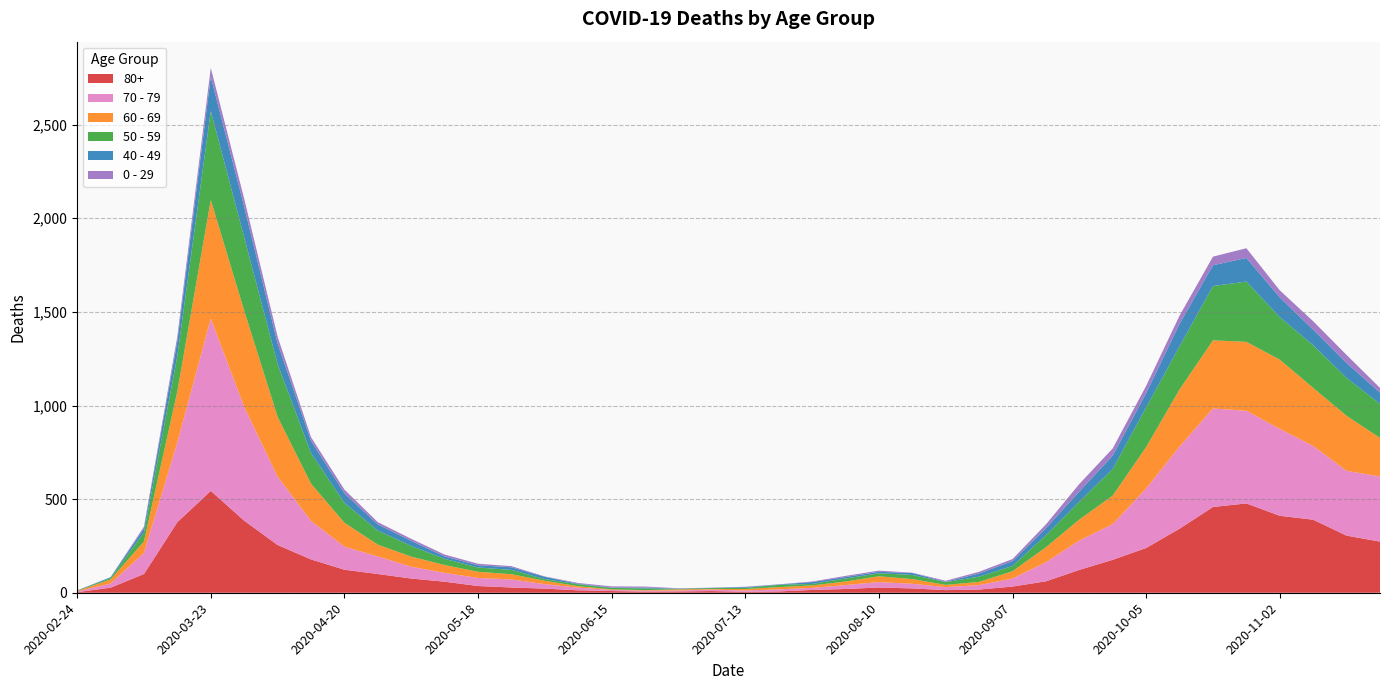

Reading left to right, transcribe all the data shown in this chart.

80+: 2020-02-24=3	2020-03-02=27	2020-03-09=100	2020-03-16=377	2020-03-23=544	2020-03-30=385	2020-04-06=255	2020-04-13=178	2020-04-20=123	2020-04-27=100	2020-05-04=76	2020-05-11=59	2020-05-18=36	2020-05-25=28	2020-06-01=22	2020-06-08=13	2020-06-15=9	2020-06-22=6	2020-06-29=7	2020-07-06=9	2020-07-13=5	2020-07-20=7	2020-07-27=15	2020-08-03=20	2020-08-10=28	2020-08-17=23	2020-08-24=14	2020-08-31=17	2020-09-07=33	2020-09-14=61	2020-09-21=122	2020-09-28=176	2020-10-05=239	2020-10-12=342	2020-10-19=458	2020-10-26=477	2020-11-02=411	2020-11-09=390	2020-11-16=305	2020-11-23=273
70 - 79: 2020-02-24=4	2020-03-02=22	2020-03-09=113	2020-03-16=427	2020-03-23=920	2020-03-30=608	2020-04-06=365	2020-04-13=206	2020-04-20=123	2020-04-27=94	2020-05-04=63	2020-05-11=47	2020-05-18=43	2020-05-25=43	2020-06-01=24	2020-06-08=14	2020-06-15=6	2020-06-22=5	2020-06-29=5	2020-07-06=8	2020-07-13=7	2020-07-20=11	2020-07-27=11	2020-08-03=21	2020-08-10=29	2020-08-17=25	2020-08-24=16	2020-08-31=24	2020-09-07=43	2020-09-14=102	2020-09-21=157	2020-09-28=191	2020-10-05=318	2020-10-12=439	2020-10-19=526	2020-10-26=495	2020-11-02=464	2020-11-09=394	2020-11-16=346	2020-11-23=348
60 - 69: 2020-02-24=2	2020-03-02=22	2020-03-09=61	2020-03-16=272	2020-03-23=634	2020-03-30=514	2020-04-06=320	2020-04-13=199	2020-04-20=128	2020-04-27=63	2020-05-04=54	2020-05-11=42	2020-05-18=33	2020-05-25=28	2020-06-01=18	2020-06-08=8	2020-06-15=3	2020-06-22=3	2020-06-29=6	2020-07-06=3	2020-07-13=8	2020-07-20=12	2020-07-27=13	2020-08-03=19	2020-08-10=31	2020-08-17=25	2020-08-24=12	2020-08-31=17	2020-09-07=39	2020-09-14=80	2020-09-21=112	2020-09-28=152	2020-10-05=221	2020-10-12=305	2020-10-19=364	2020-10-26=368	2020-11-02=370	2020-11-09=310	2020-11-16=294	2020-11-23=206
50 - 59: 2020-02-24=3	2020-03-02=7	2020-03-09=48	2020-03-16=190	2020-03-23=475	2020-03-30=392	2020-04-06=281	2020-04-13=163	2020-04-20=106	2020-04-27=75	2020-05-04=57	2020-05-11=33	2020-05-18=23	2020-05-25=23	2020-06-01=9	2020-06-08=10	2020-06-15=8	2020-06-22=9	2020-06-29=3	2020-07-06=5	2020-07-13=6	2020-07-20=12	2020-07-27=8	2020-08-03=16	2020-08-10=16	2020-08-17=22	2020-08-24=15	2020-08-31=28	2020-09-07=28	2020-09-14=64	2020-09-21=95	2020-09-28=142	2020-10-05=212	2020-10-12=230	2020-10-19=290	2020-10-26=322	2020-11-02=227	2020-11-09=228	2020-11-16=202	2020-11-23=182
40 - 49: 2020-02-24=0	2020-03-02=5	2020-03-09=21	2020-03-16=79	2020-03-23=183	2020-03-30=163	2020-04-06=111	2020-04-13=66	2020-04-20=51	2020-04-27=33	2020-05-04=27	2020-05-11=13	2020-05-18=12	2020-05-25=14	2020-06-01=12	2020-06-08=3	2020-06-15=2	2020-06-22=5	2020-06-29=1	2020-07-06=1	2020-07-13=4	2020-07-20=2	2020-07-27=10	2020-08-03=8	2020-08-10=8	2020-08-17=10	2020-08-24=2	2020-08-31=17	2020-09-07=26	2020-09-14=38	2020-09-21=55	2020-09-28=72	2020-10-05=76	2020-10-12=120	2020-10-19=111	2020-10-26=126	2020-11-02=105	2020-11-09=83	2020-11-16=80	2020-11-23=60
0 - 29: 2020-02-24=1	2020-03-02=0	2020-03-09=10	2020-03-16=25	2020-03-23=47	2020-03-30=42	2020-04-06=36	2020-04-13=19	2020-04-20=20	2020-04-27=12	2020-05-04=11	2020-05-11=10	2020-05-18=8	2020-05-25=6	2020-06-01=2	2020-06-08=4	2020-06-15=6	2020-06-22=5	2020-06-29=2	2020-07-06=1	2020-07-13=2	2020-07-20=1	2020-07-27=3	2020-08-03=6	2020-08-10=6	2020-08-17=2	2020-08-24=5	2020-08-31=9	2020-09-07=11	2020-09-14=20	2020-09-21=40	2020-09-28=38	2020-10-05=39	2020-10-12=44	2020-10-19=46	2020-10-26=52	2020-11-02=38	2020-11-09=45	2020-11-16=43	2020-11-23=25